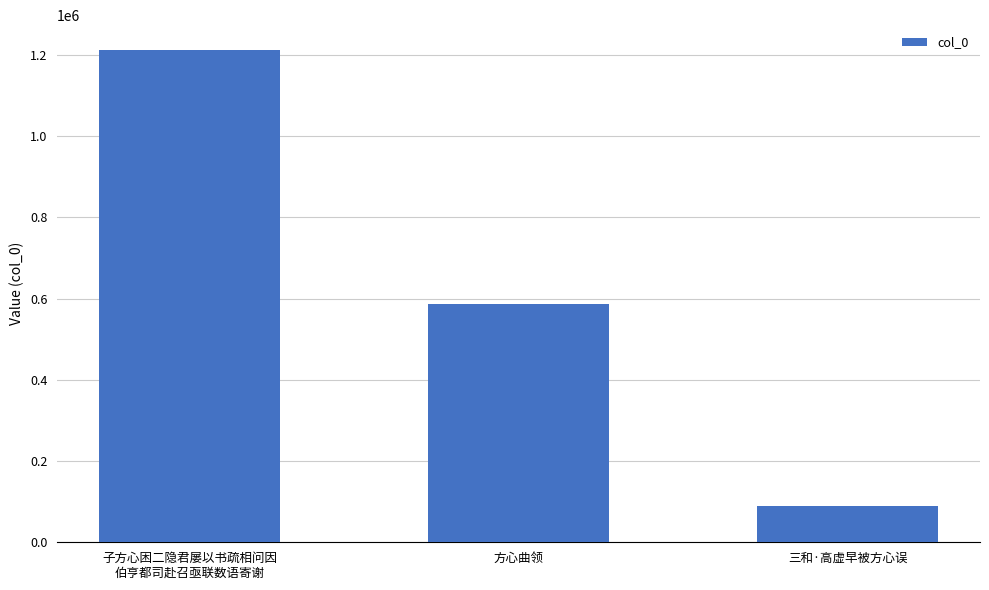

What is the label of the 2nd bar from the left?

方心曲领